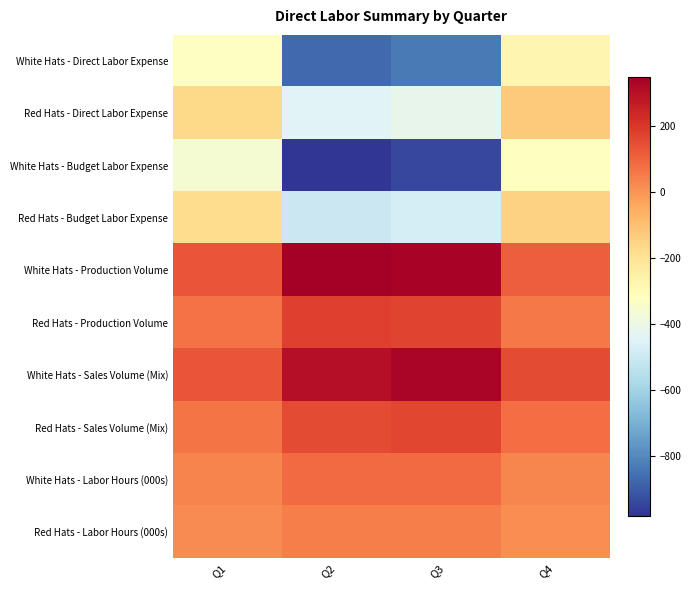

Reading left to right, extract all data points from this chart.

White Hats - Direct Labor Expense: Q1=-326.2	Q2=-868.8	Q3=-835.0	Q4=-280.4
Red Hats - Direct Labor Expense: Q1=-171.2	Q2=-445.2	Q3=-419.0	Q4=-129.4
White Hats - Budget Labor Expense: Q1=-361.2	Q2=-981.9	Q3=-943.6	Q4=-316.2
Red Hats - Budget Labor Expense: Q1=-180.1	Q2=-503.2	Q3=-473.5	Q4=-145.9
White Hats - Production Volume: Q1=130.5	Q2=347.5	Q3=334.0	Q4=112.2
Red Hats - Production Volume: Q1=68.5	Q2=178.1	Q3=167.6	Q4=51.8
White Hats - Sales Volume (Mix): Q1=130.0	Q2=304.0	Q3=328.0	Q4=155.3
Red Hats - Sales Volume (Mix): Q1=65.0	Q2=152.0	Q3=164.0	Q4=77.7
White Hats - Labor Hours (000s): Q1=32.6	Q2=86.9	Q3=83.5	Q4=28.0
Red Hats - Labor Hours (000s): Q1=17.1	Q2=44.5	Q3=41.9	Q4=12.9